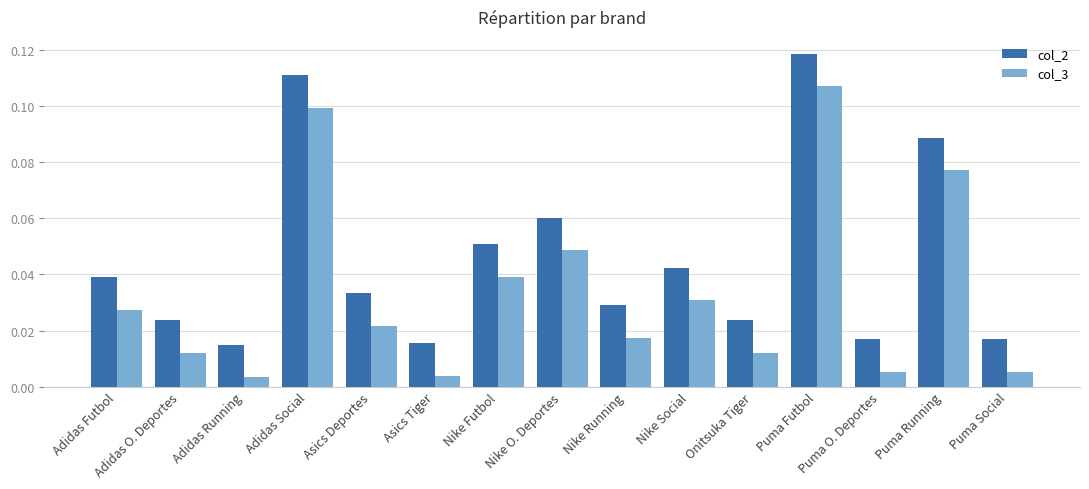

The value of col_2 at Puma Futbol is 0.0. True or false?

False